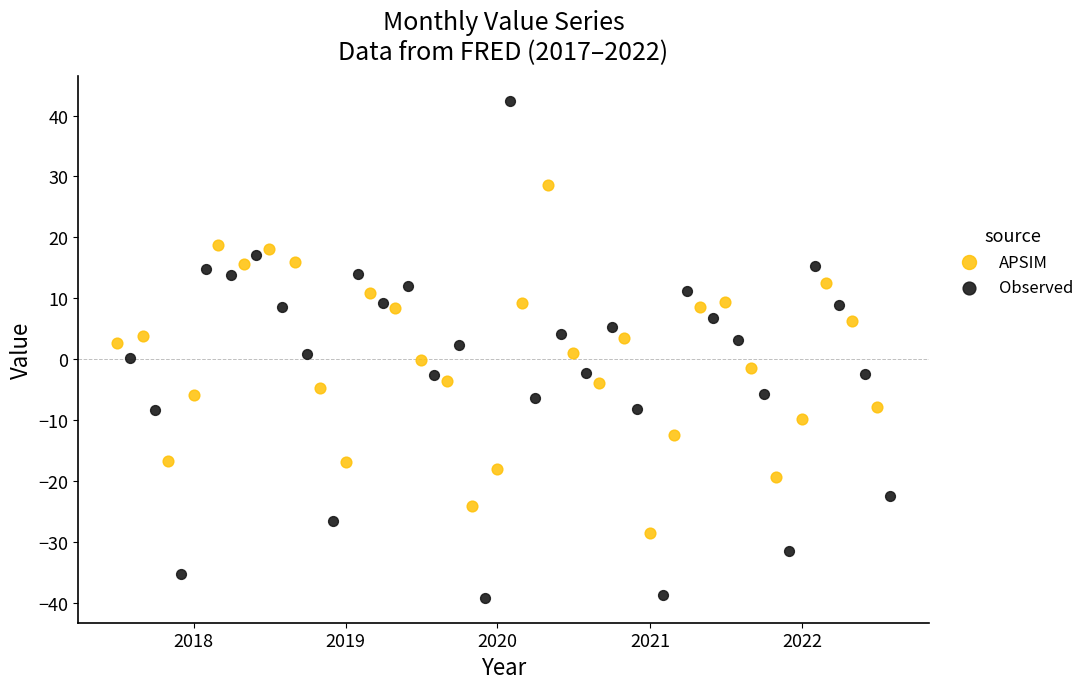

Which series contains the lowest Y value?

Observed